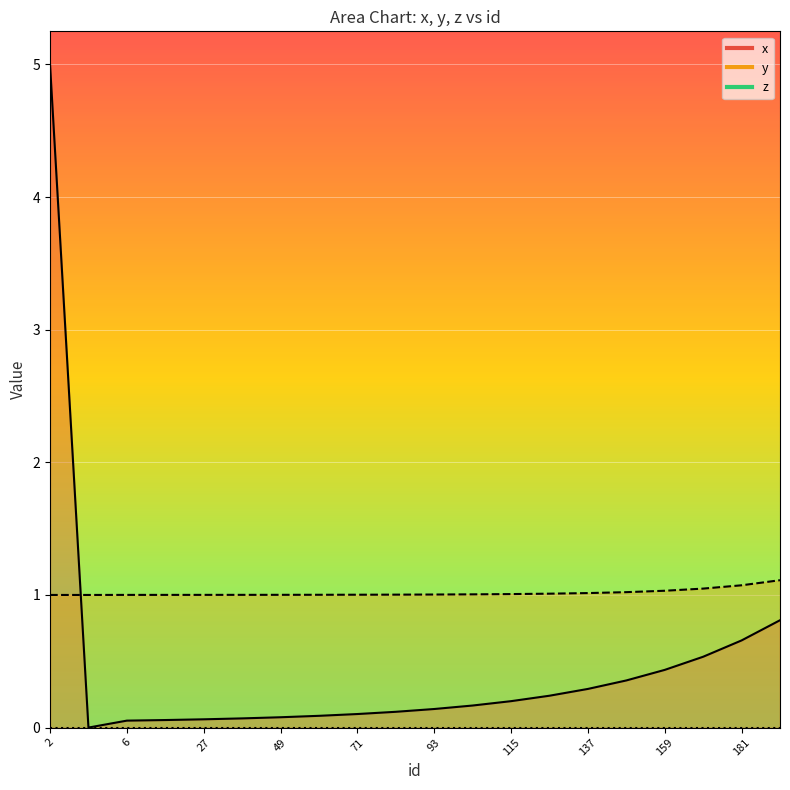

Where is x nearest to the value 2?

192